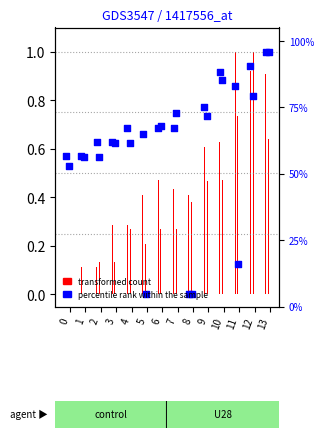

At how many categories does at least one series exceed 0?

14